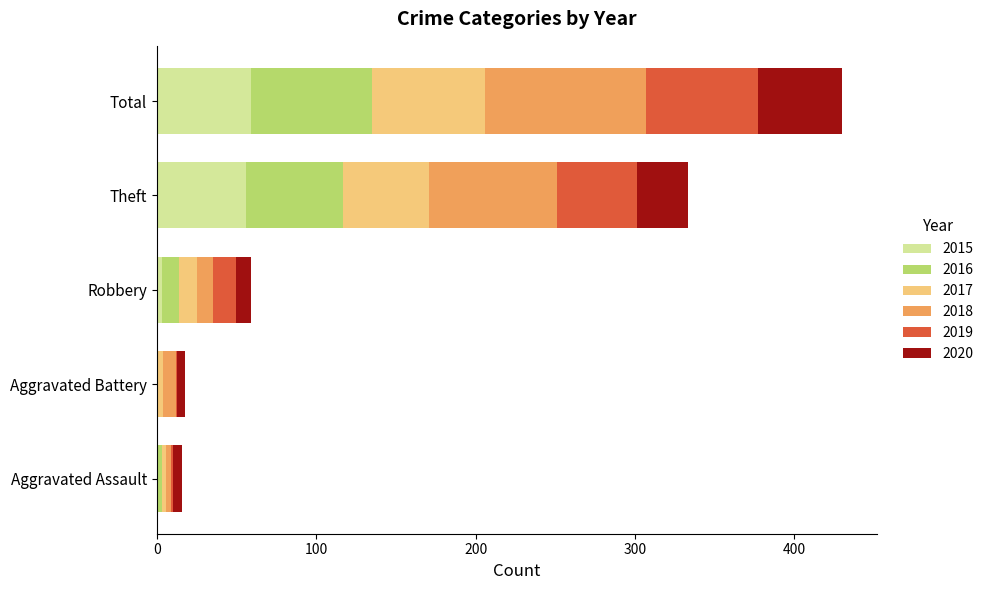

What is the maximum value for 2015?

59